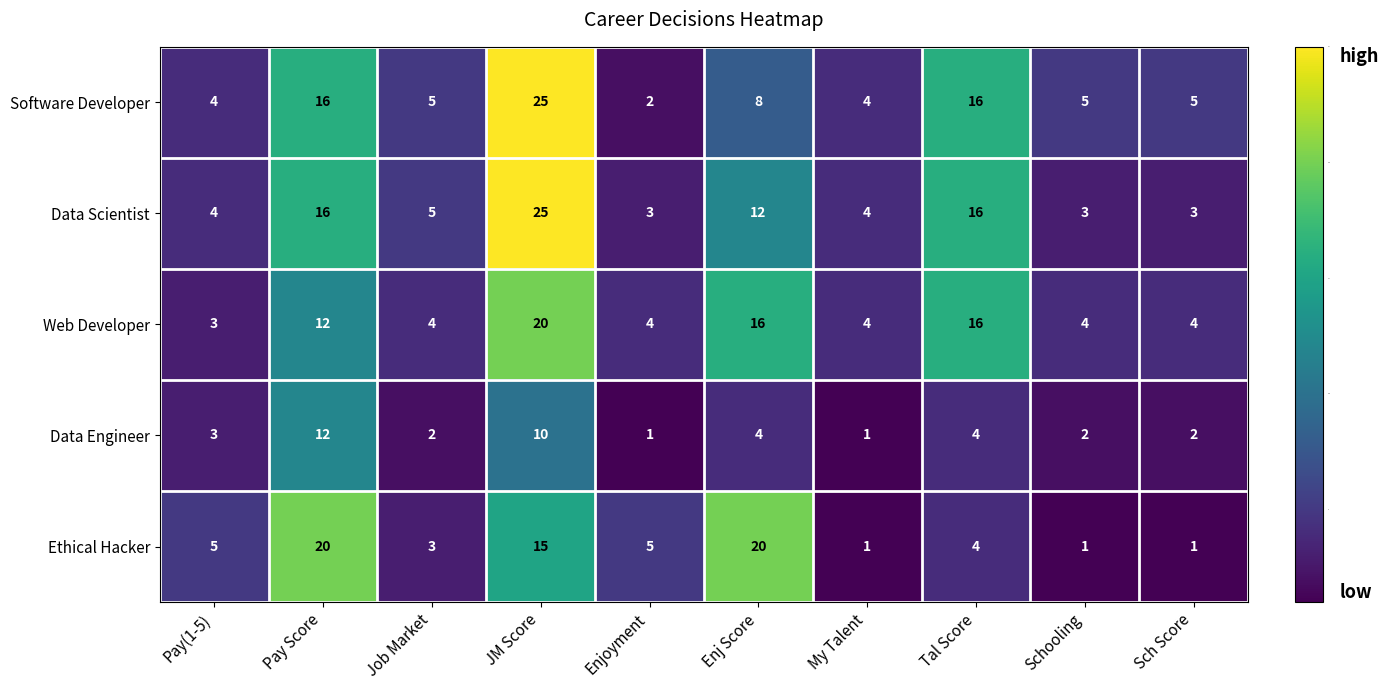

Count the number of categories in the chart.

10